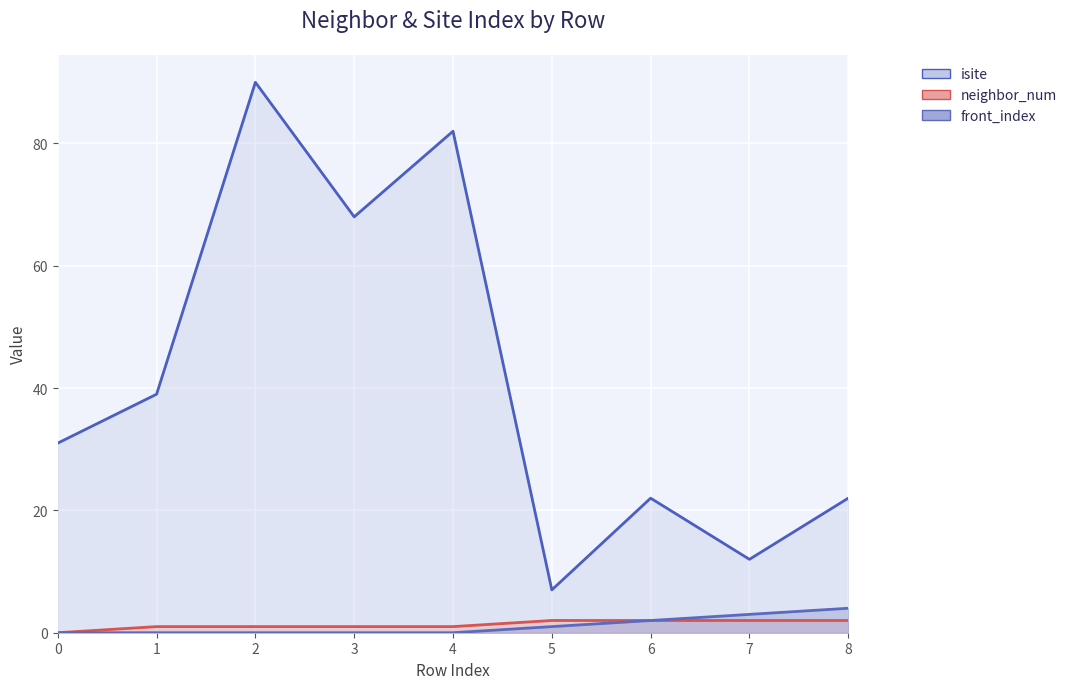

What is the sum of all neighbor_num values?

12